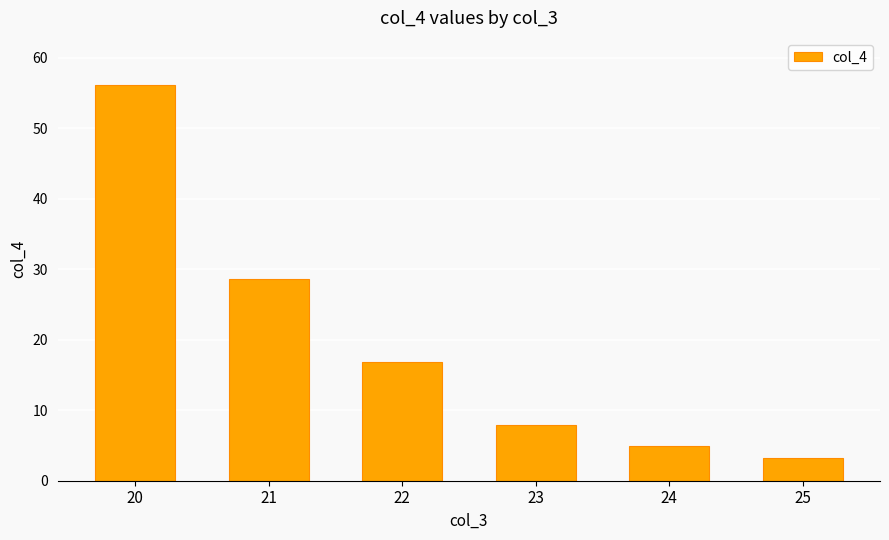

Rank the categories by value from highest to lowest.

20, 21, 22, 23, 24, 25